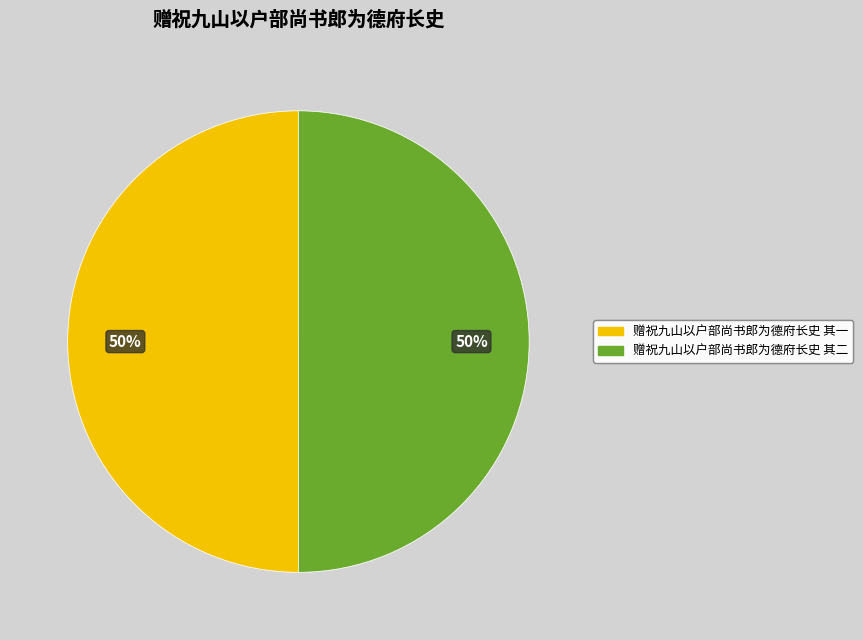

To the nearest percent, what percentage of the pie is 赠祝九山以户部尚书郎为德府长史 其一?

50%